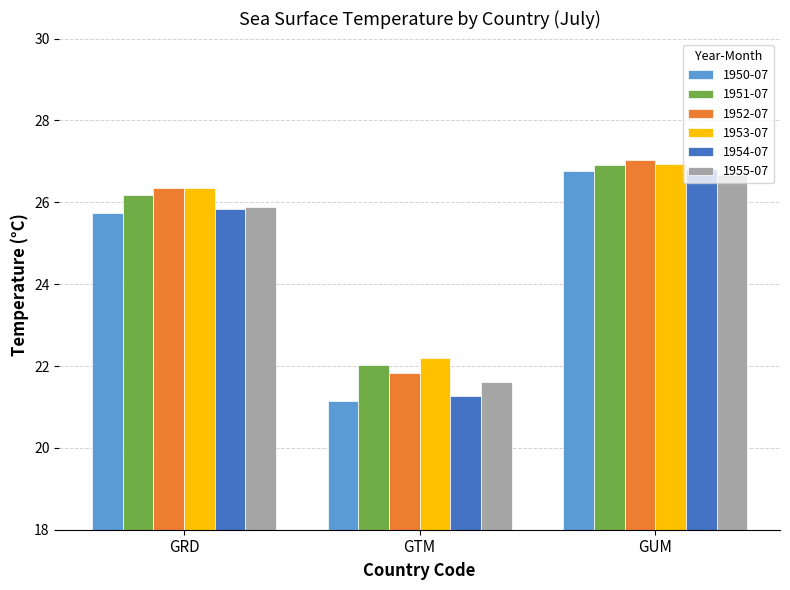

The 1952-07 series shows 21.8 at GTM. True or false?

True